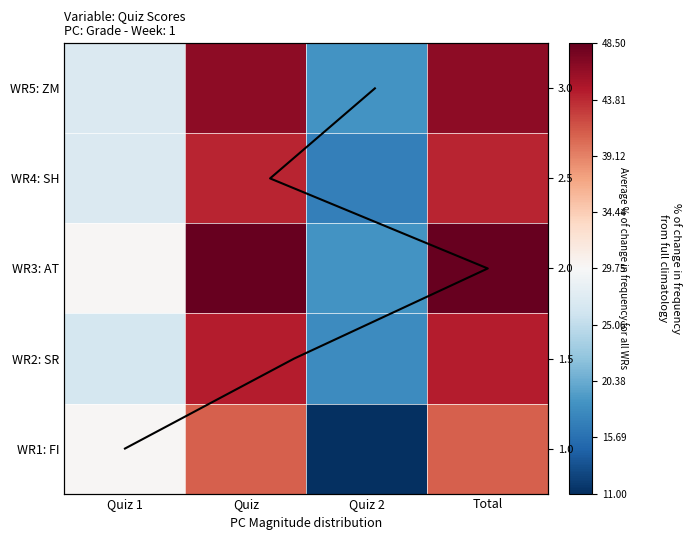

Between Total and Quiz 2, which is larger?

Total